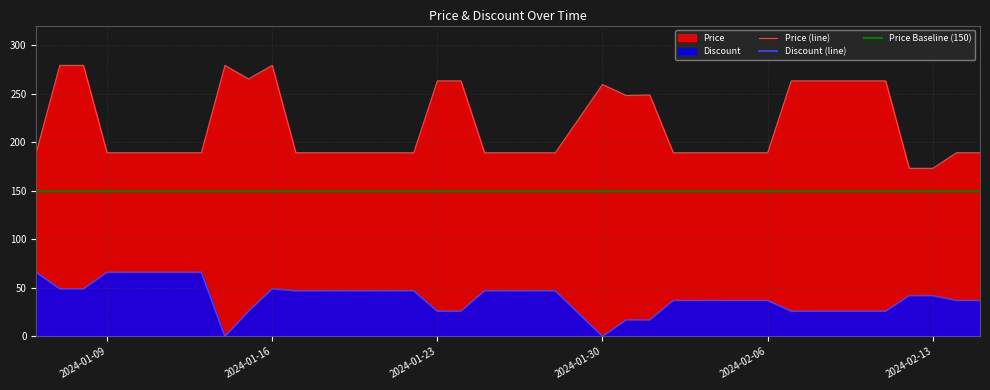

What is the difference between the second highest and minimum values in the Price series?

106.0